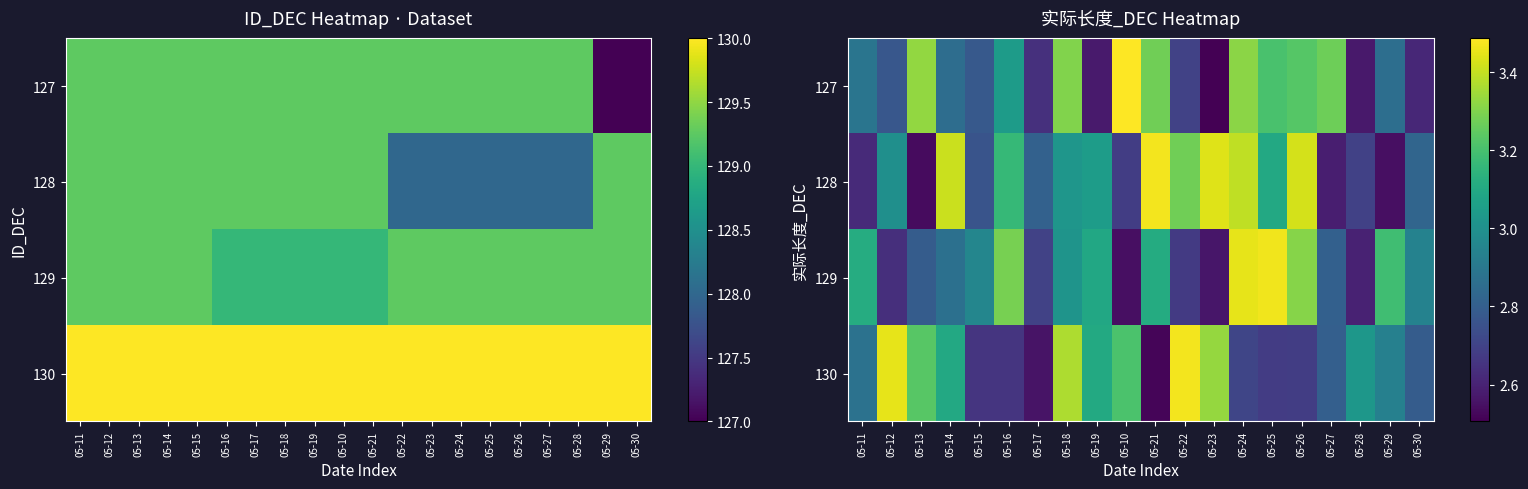

What is the sum of all 130 values?

59.2